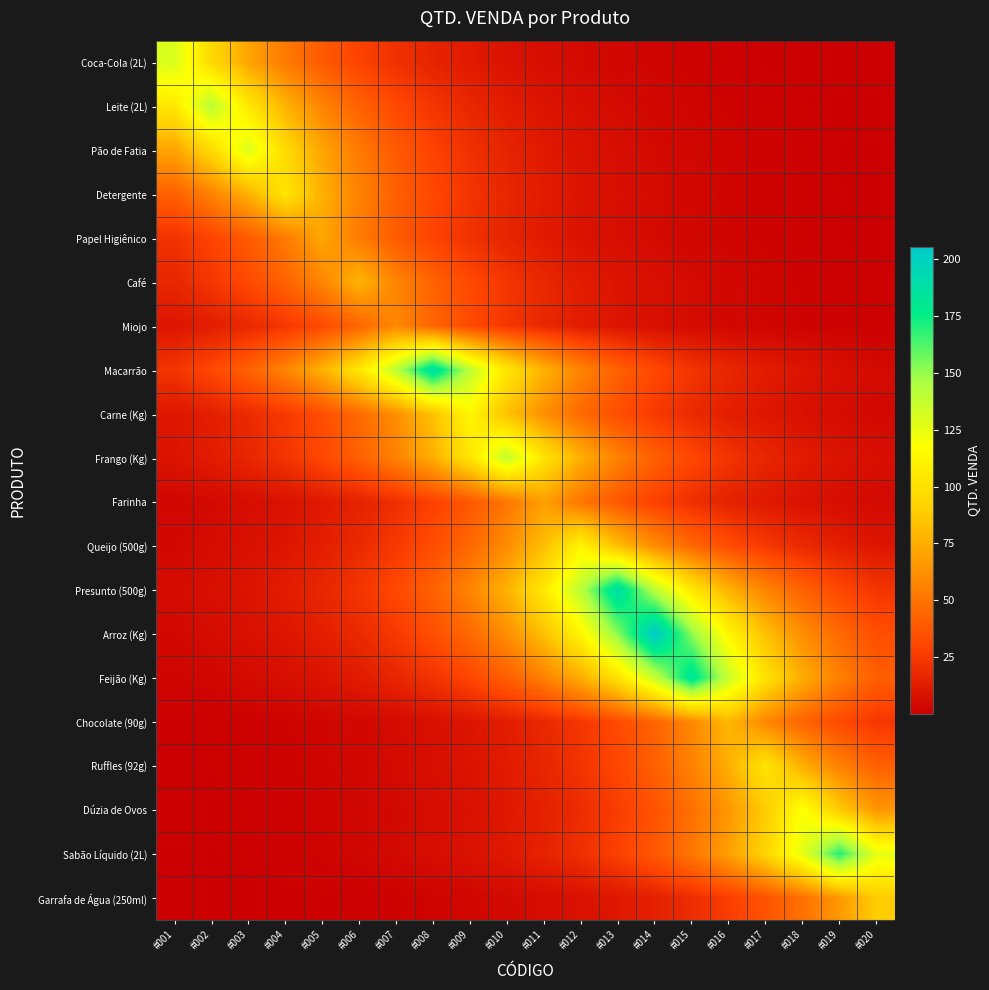

Reading left to right, extract all data points from this chart.

Coca-Cola (2L): #001=130.0	#002=96.3	#003=71.3	#004=52.9	#005=39.2	#006=29.0	#007=21.5	#008=15.9	#009=11.8	#010=8.7	#011=6.5	#012=4.8	#013=3.6	#014=2.6	#015=1.9	#016=1.4	#017=1.1	#018=0.8	#019=0.6	#020=0.4
Leite (2L): #001=104.5	#002=141.0	#003=104.5	#004=77.4	#005=57.3	#006=42.5	#007=31.5	#008=23.3	#009=17.3	#010=12.8	#011=9.5	#012=7.0	#013=5.2	#014=3.9	#015=2.9	#016=2.1	#017=1.6	#018=1.2	#019=0.9	#020=0.6
Pão de Fatia: #001=71.3	#002=96.3	#003=130.0	#004=96.3	#005=71.3	#006=52.9	#007=39.2	#008=29.0	#009=21.5	#010=15.9	#011=11.8	#012=8.7	#013=6.5	#014=4.8	#015=3.6	#016=2.6	#017=1.9	#018=1.4	#019=1.1	#020=0.8
Detergente: #001=41.9	#002=56.5	#003=76.3	#004=103.0	#005=76.3	#006=56.5	#007=41.9	#008=31.0	#009=23.0	#010=17.0	#011=12.6	#012=9.3	#013=6.9	#014=5.1	#015=3.8	#016=2.8	#017=2.1	#018=1.5	#019=1.1	#020=0.8
Papel Higiênico: #001=21.7	#002=29.3	#003=39.5	#004=53.3	#005=72.0	#006=53.3	#007=39.5	#008=29.3	#009=21.7	#010=16.1	#011=11.9	#012=8.8	#013=6.5	#014=4.8	#015=3.6	#016=2.7	#017=2.0	#018=1.5	#019=1.1	#020=0.8
Café: #001=17.4	#002=23.5	#003=31.7	#004=42.8	#005=57.8	#006=78.0	#007=57.8	#008=42.8	#009=31.7	#010=23.5	#011=17.4	#012=12.9	#013=9.6	#014=7.1	#015=5.2	#016=3.9	#017=2.9	#018=2.1	#019=1.6	#020=1.2
Miojo: #001=9.8	#002=13.2	#003=17.8	#004=24.0	#005=32.4	#006=43.7	#007=59.0	#008=43.7	#009=32.4	#010=24.0	#011=17.8	#012=13.2	#013=9.8	#014=7.2	#015=5.4	#016=4.0	#017=2.9	#018=2.2	#019=1.6	#020=1.2
Macarrão: #001=23.1	#002=31.2	#003=42.2	#004=56.9	#005=76.8	#006=103.7	#007=140.0	#008=189.0	#009=140.0	#010=103.7	#011=76.8	#012=56.9	#013=42.2	#014=31.2	#015=23.1	#016=17.1	#017=12.7	#018=9.4	#019=7.0	#020=5.2
Carne (Kg): #001=10.3	#002=13.8	#003=18.7	#004=25.2	#005=34.0	#006=45.9	#007=62.0	#008=83.7	#009=113.0	#010=83.7	#011=62.0	#012=45.9	#013=34.0	#014=25.2	#015=18.7	#016=13.8	#017=10.3	#018=7.6	#019=5.6	#020=4.2
Frango (Kg): #001=9.3	#002=12.5	#003=16.9	#004=22.8	#005=30.8	#006=41.6	#007=56.1	#008=75.7	#009=102.2	#010=138.0	#011=102.2	#012=75.7	#013=56.1	#014=41.6	#015=30.8	#016=22.8	#017=16.9	#018=12.5	#019=9.3	#020=6.9
Farinha: #001=3.4	#002=4.6	#003=6.3	#004=8.4	#005=11.4	#006=15.4	#007=20.8	#008=28.1	#009=37.9	#010=51.1	#011=69.0	#012=51.1	#013=37.9	#014=28.1	#015=20.8	#016=15.4	#017=11.4	#018=8.4	#019=6.3	#020=4.6
Queijo (500g): #001=4.1	#002=5.5	#003=7.5	#004=10.1	#005=13.6	#006=18.3	#007=24.8	#008=33.4	#009=45.1	#010=60.9	#011=82.2	#012=111.0	#013=82.2	#014=60.9	#015=45.1	#016=33.4	#017=24.8	#018=18.3	#019=13.6	#020=10.1
Presunto (500g): #001=5.2	#002=7.0	#003=9.5	#004=12.8	#005=17.2	#006=23.3	#007=31.4	#008=42.4	#009=57.2	#010=77.2	#011=104.3	#012=140.8	#013=190.0	#014=140.8	#015=104.3	#016=77.2	#017=57.2	#018=42.4	#019=31.4	#020=23.3
Arroz (Kg): #001=4.1	#002=5.6	#003=7.6	#004=10.2	#005=13.8	#006=18.6	#007=25.1	#008=33.9	#009=45.7	#010=61.7	#011=83.3	#012=112.5	#013=151.9	#014=205.0	#015=151.9	#016=112.5	#017=83.3	#018=61.7	#019=45.7	#020=33.9
Feijão (Kg): #001=2.8	#002=3.7	#003=5.0	#004=6.8	#005=9.2	#006=12.4	#007=16.7	#008=22.5	#009=30.4	#010=41.1	#011=55.4	#012=74.8	#013=101.0	#014=136.3	#015=184.0	#016=136.3	#017=101.0	#018=74.8	#019=55.4	#020=41.1
Chocolate (90g): #001=0.9	#002=1.2	#003=1.6	#004=2.2	#005=2.9	#006=3.9	#007=5.3	#008=7.2	#009=9.7	#010=13.1	#011=17.6	#012=23.8	#013=32.1	#014=43.4	#015=58.5	#016=79.0	#017=58.5	#018=43.4	#019=32.1	#020=23.8
Ruffles (92g): #001=0.8	#002=1.1	#003=1.5	#004=2.1	#005=2.8	#006=3.8	#007=5.1	#008=6.9	#009=9.3	#010=12.5	#011=16.9	#012=22.8	#013=30.7	#014=41.5	#015=56.0	#016=75.6	#017=102.0	#018=75.6	#019=56.0	#020=41.5
Dúzia de Ovos: #001=0.7	#002=1.0	#003=1.3	#004=1.8	#005=2.4	#006=3.3	#007=4.4	#008=5.9	#009=8.0	#010=10.8	#011=14.6	#012=19.7	#013=26.6	#014=35.8	#015=48.4	#016=65.3	#017=88.2	#018=119.0	#019=88.2	#020=65.3
Sabão Líquido (2L): #001=0.8	#002=1.0	#003=1.4	#004=1.9	#005=2.5	#006=3.4	#007=4.6	#008=6.3	#009=8.5	#010=11.4	#011=15.4	#012=20.8	#013=28.1	#014=37.9	#015=51.2	#016=69.1	#017=93.3	#018=125.9	#019=170.0	#020=125.9
Garrafa de Água (250ml): #001=0.3	#002=0.4	#003=0.5	#004=0.7	#005=1.0	#006=1.3	#007=1.8	#008=2.4	#009=3.3	#010=4.4	#011=6.0	#012=8.1	#013=10.9	#014=14.7	#015=19.9	#016=26.8	#017=36.2	#018=48.8	#019=65.9	#020=89.0